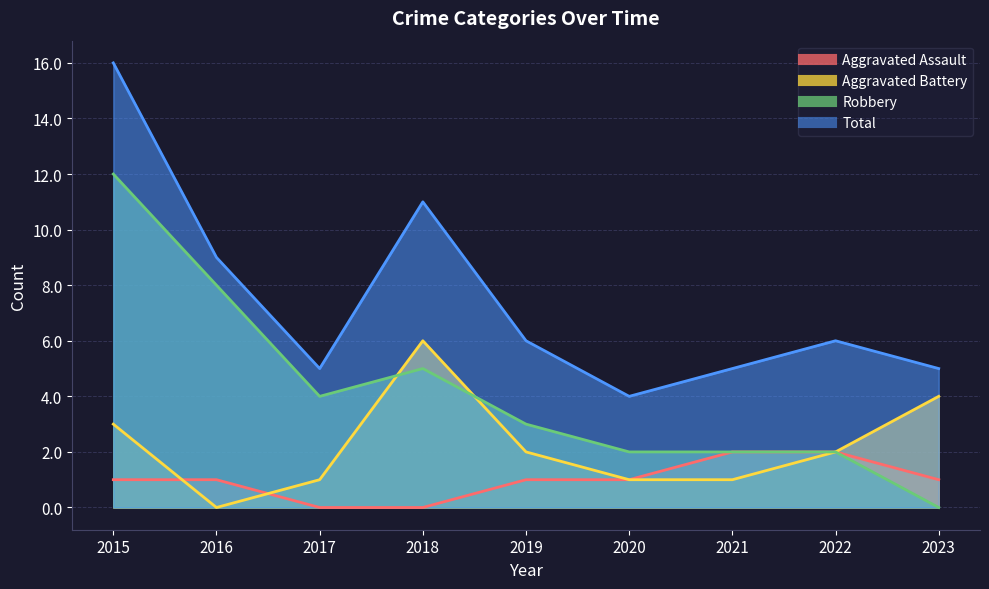

Is it true that Robbery equals 11 at 2016?

False